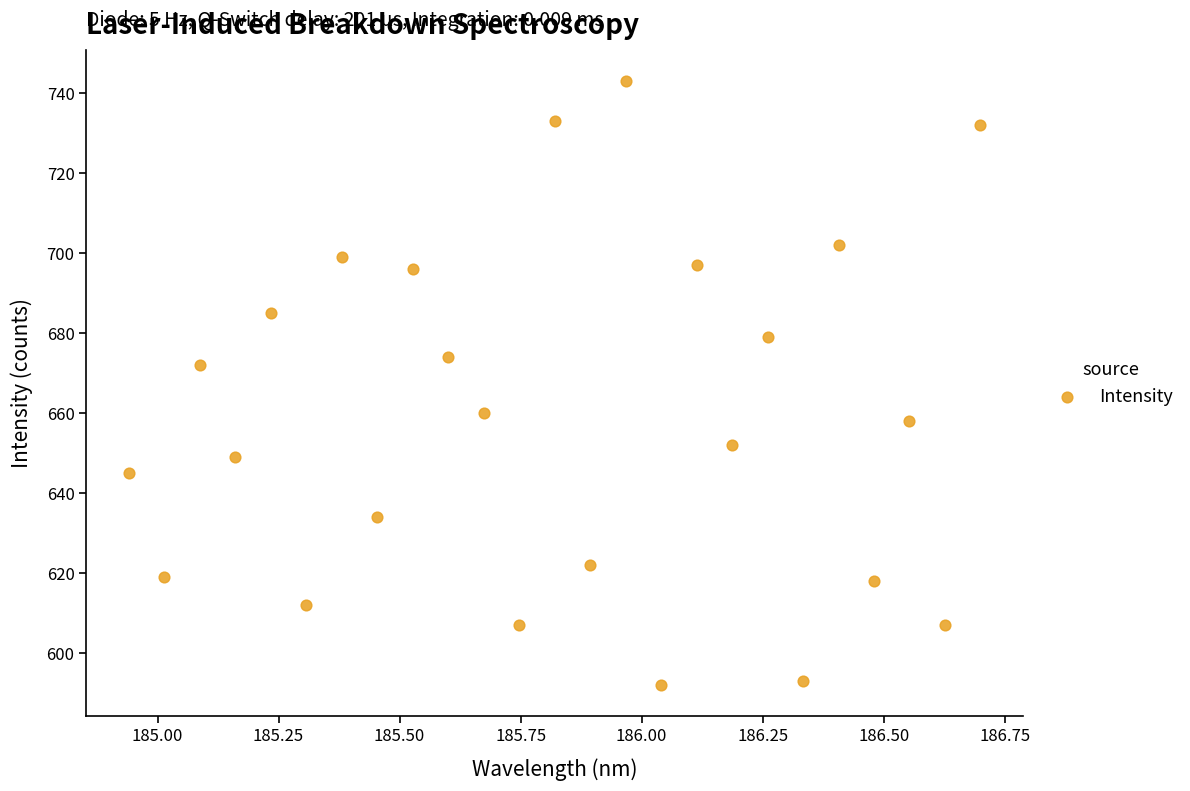

What is the range of Y values (max minus min)?

151